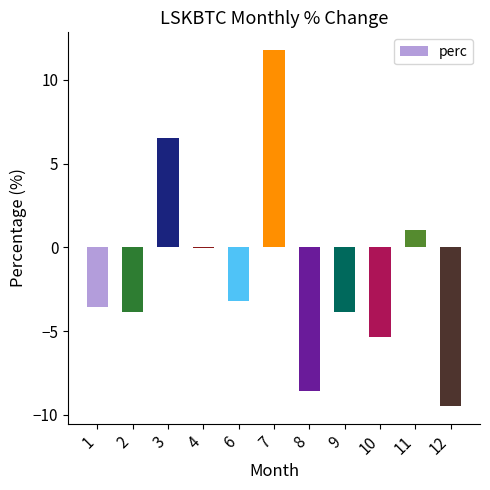

At which label is the value closest to 1?

11